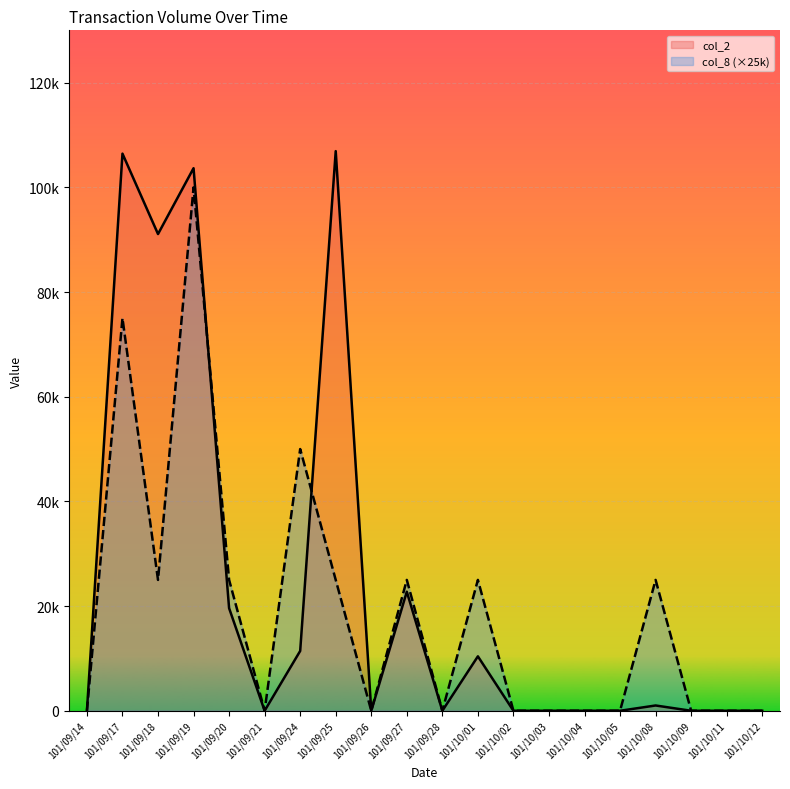

Reading left to right, list all the values displayed in this chart.

col_2: 0	106440	91080	103660	19600	0	11430	106920	0	22750	0	10400	0	0	0	0	1010	0	0	0
col_8: 0	75000	25000	100000	25000	0	50000	25000	0	25000	0	25000	0	0	0	0	25000	0	0	0